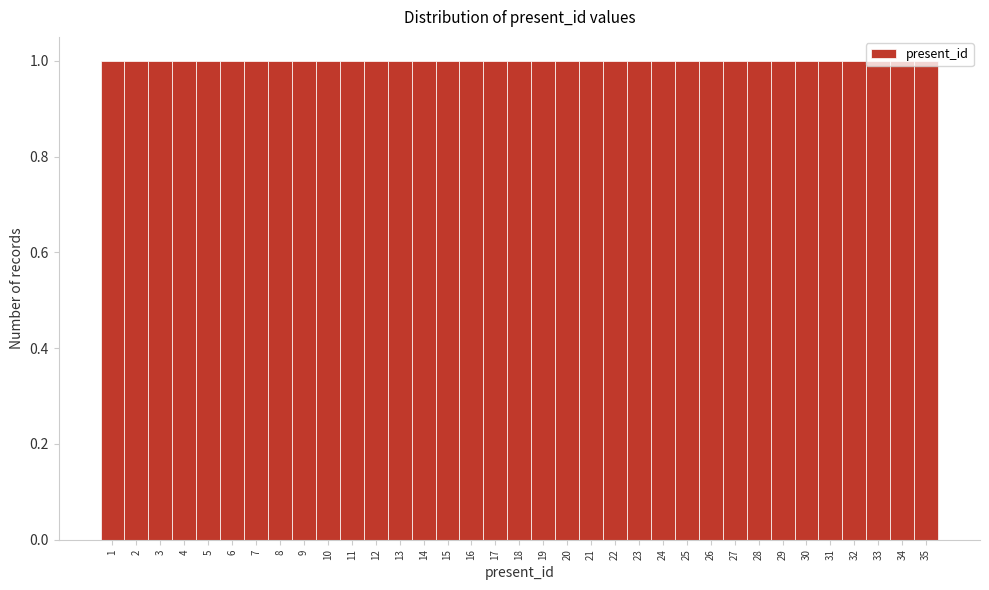

Reading left to right, transcribe this chart: for each bar, give the range it covers on the x-axis and its height. The values are not printed on the chart, so give them approximately, as read against the axis.

0.5 to 1.5: 1
1.5 to 2.5: 1
2.5 to 3.5: 1
3.5 to 4.5: 1
4.5 to 5.5: 1
5.5 to 6.5: 1
6.5 to 7.5: 1
7.5 to 8.5: 1
8.5 to 9.5: 1
9.5 to 10.5: 1
10.5 to 11.5: 1
11.5 to 12.5: 1
12.5 to 13.5: 1
13.5 to 14.5: 1
14.5 to 15.5: 1
15.5 to 16.5: 1
16.5 to 17.5: 1
17.5 to 18.5: 1
18.5 to 19.5: 1
19.5 to 20.5: 1
20.5 to 21.5: 1
21.5 to 22.5: 1
22.5 to 23.5: 1
23.5 to 24.5: 1
24.5 to 25.5: 1
25.5 to 26.5: 1
26.5 to 27.5: 1
27.5 to 28.5: 1
28.5 to 29.5: 1
29.5 to 30.5: 1
30.5 to 31.5: 1
31.5 to 32.5: 1
32.5 to 33.5: 1
33.5 to 34.5: 1
34.5 to 35.5: 1